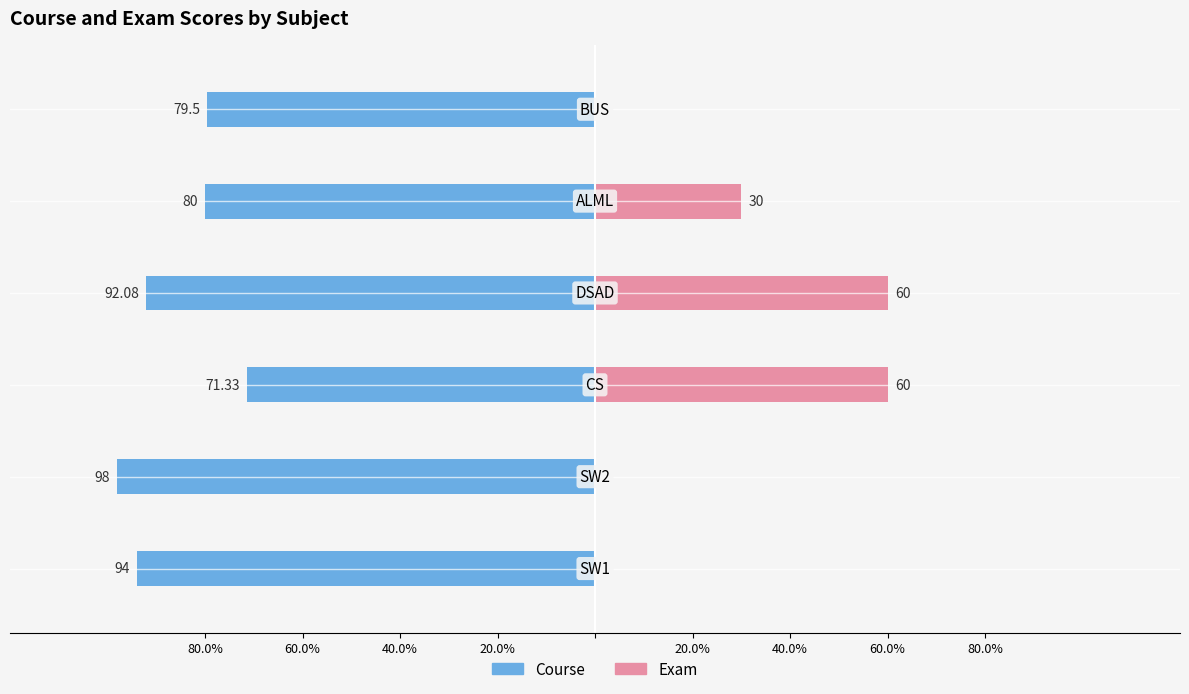

Which series has the largest range (max minus min)?

Exam